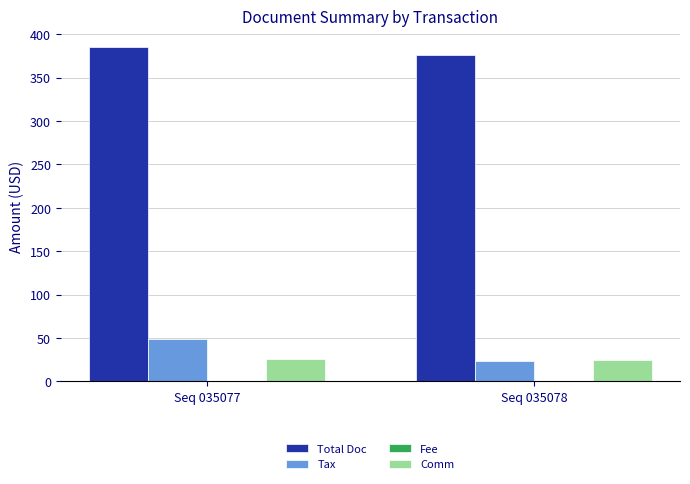

What is the value of the Total Doc bar at the 1st from the left?

385.0